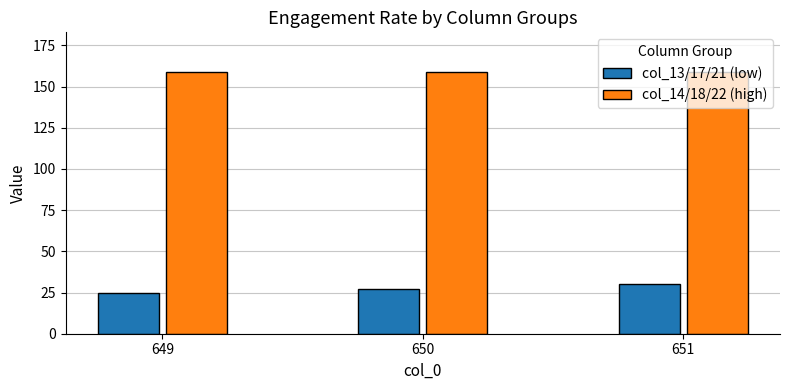

What is the greatest value displayed?

159.1